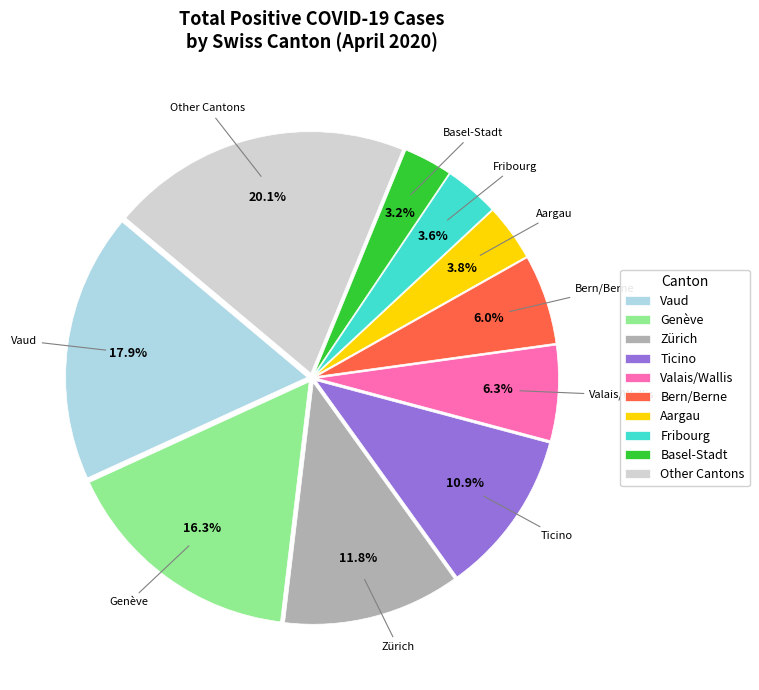

How many segments does this pie chart have?

10